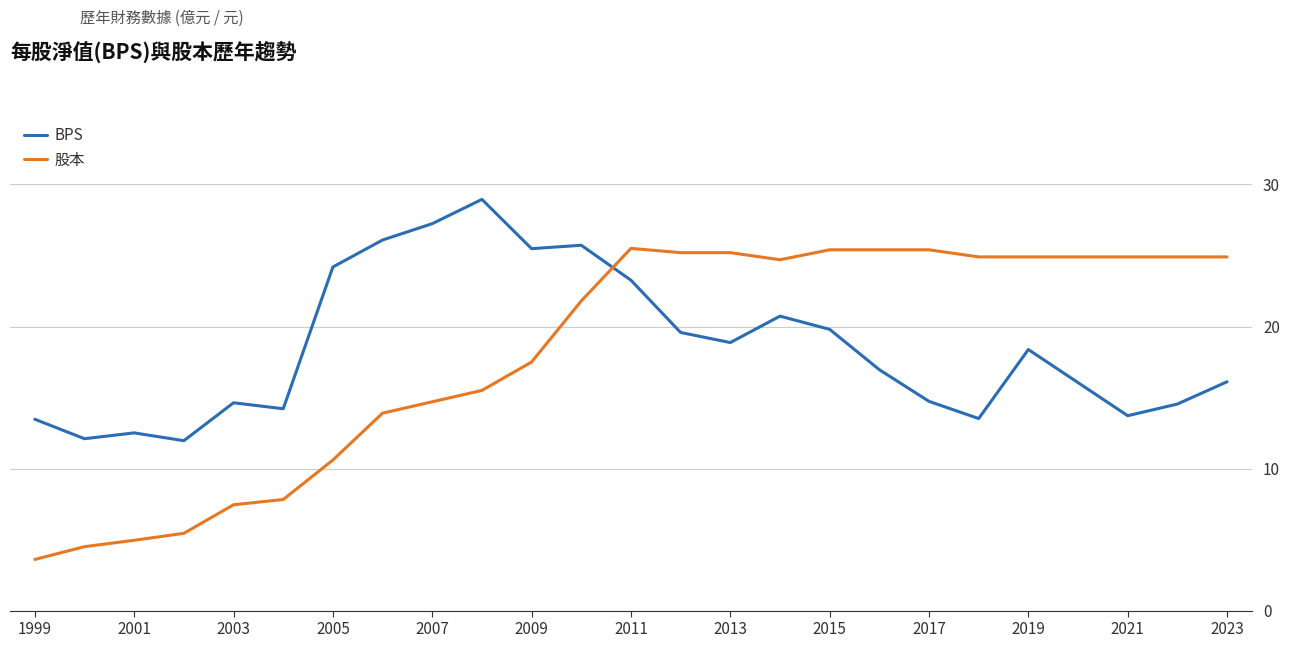

Which series has the widest spread of values?

股本